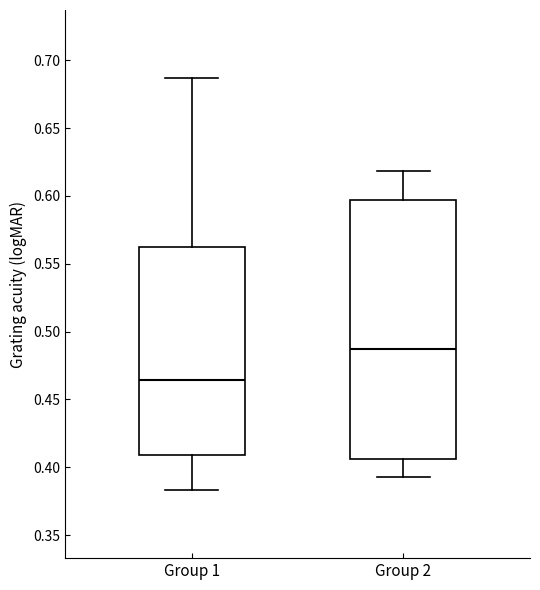

Which box has the lowest median line?

Group 1